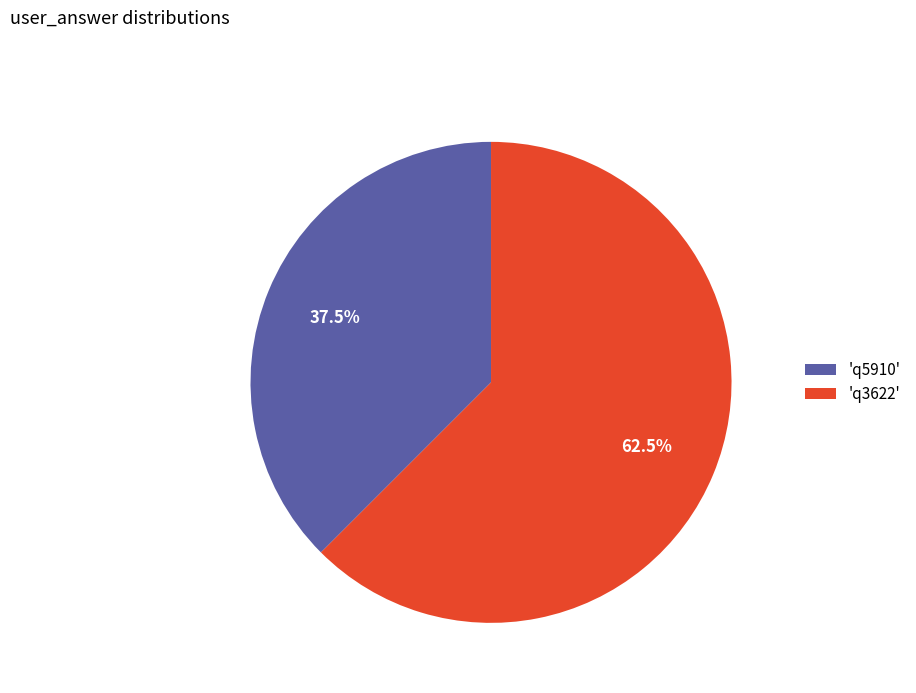

Between 'q5910' and 'q3622', which is larger?

'q3622'